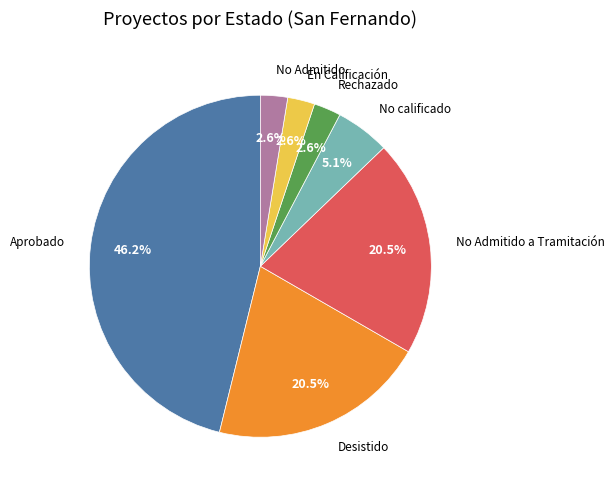

Count the number of slices in the pie.

7